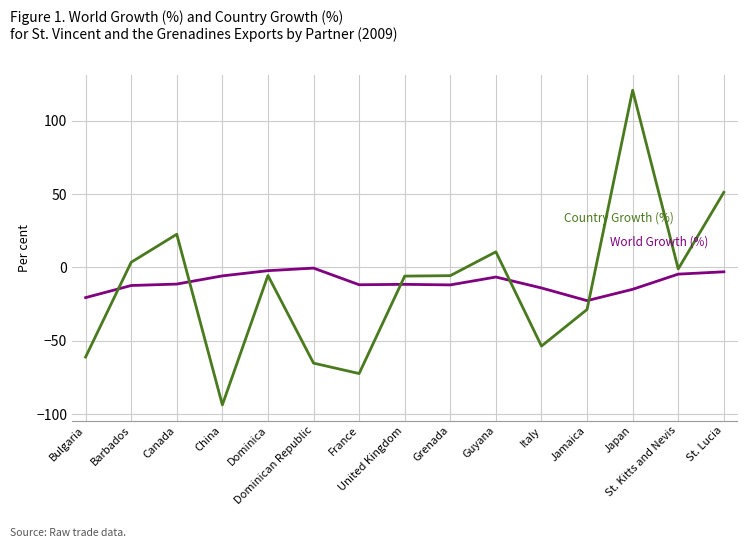

Count the number of data series in this chart.

2